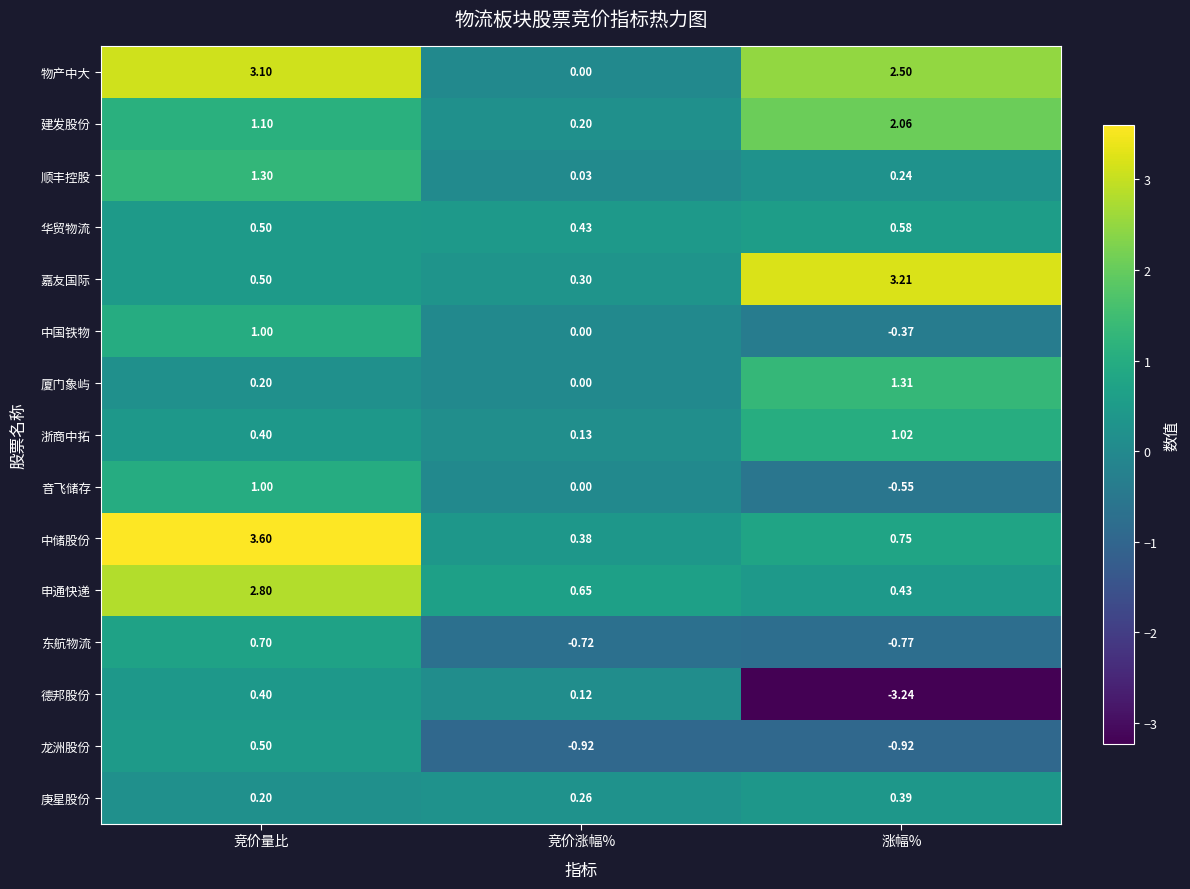

Count the number of categories in the chart.

3